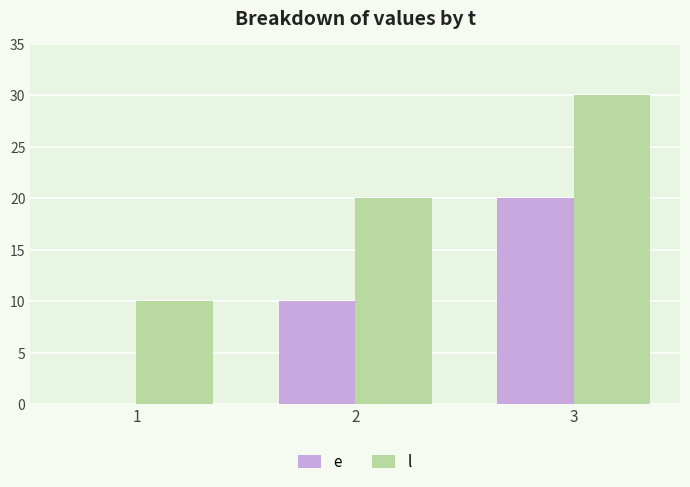

True or false: l has a value of 4 at 2.

False